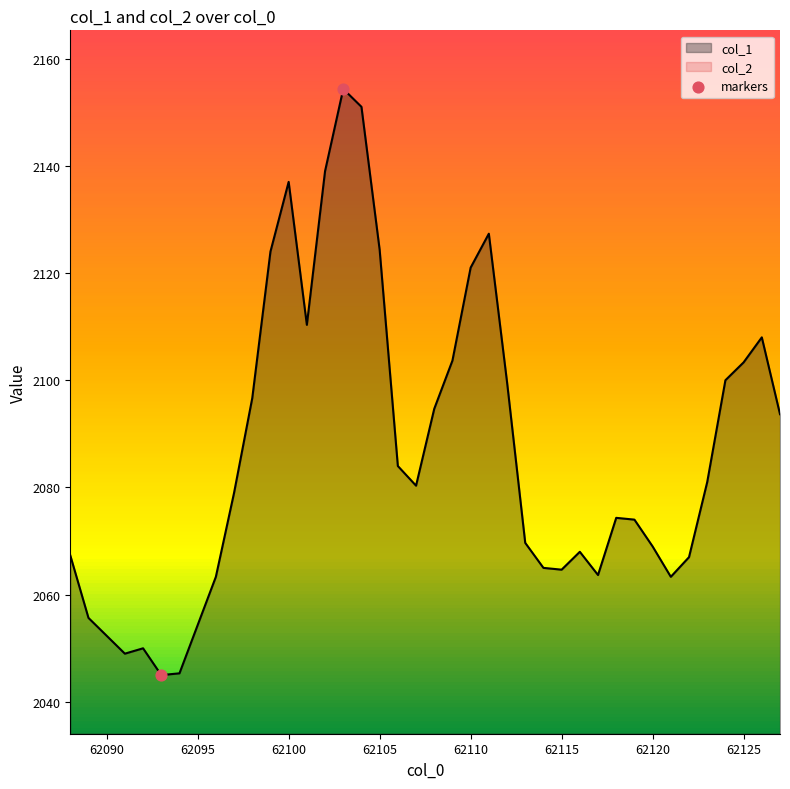

The value of col_1 at 62120 is 2069.0. True or false?

True